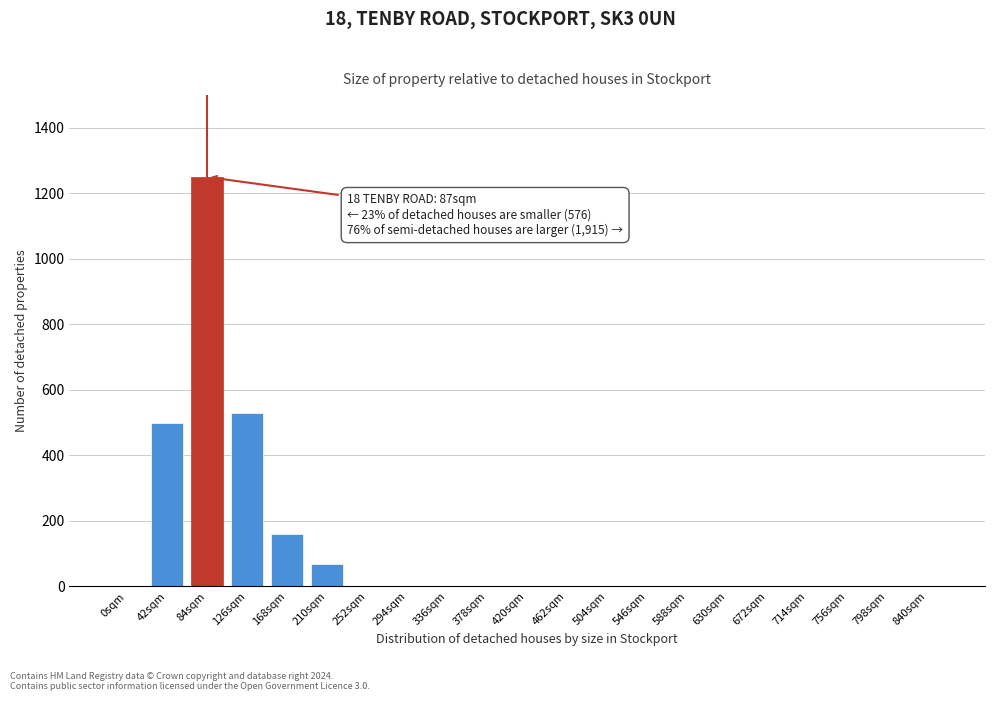

Reading left to right, list all the values displayed in this chart.

0sqm=0	42sqm=500	84sqm=1250	126sqm=530	168sqm=160	210sqm=70	252sqm=0	294sqm=0	336sqm=0	378sqm=0	420sqm=0	462sqm=0	504sqm=0	546sqm=0	588sqm=0	630sqm=0	672sqm=0	714sqm=0	756sqm=0	798sqm=0	840sqm=0